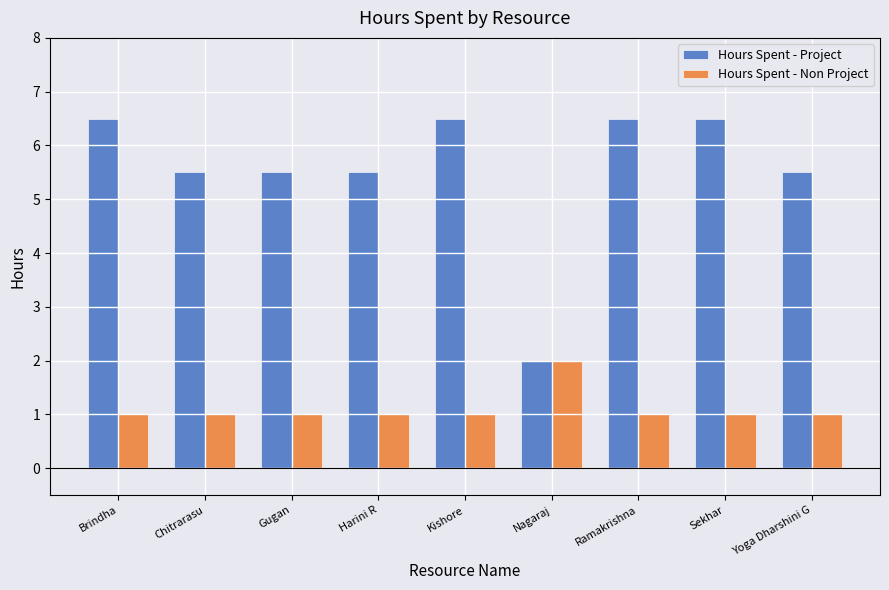

Rank the series at Yoga Dharshini G from lowest to highest value.

Hours Spent - Non Project, Hours Spent - Project